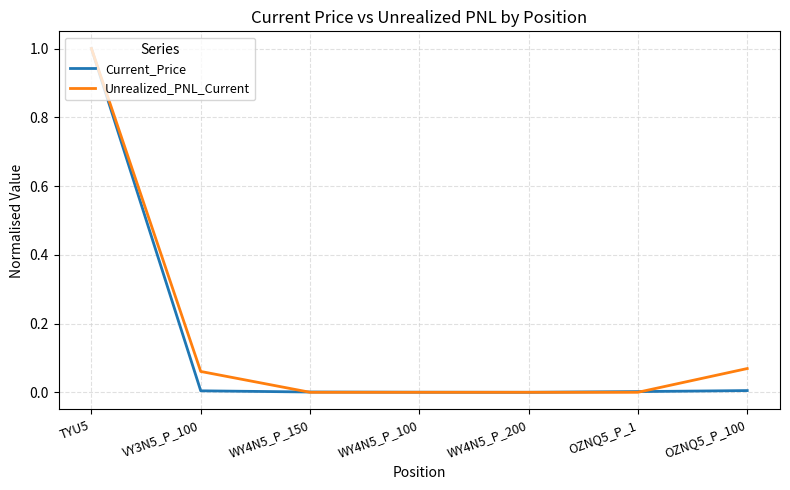

What is the maximum value for Unrealized_PNL_Current?

1.0